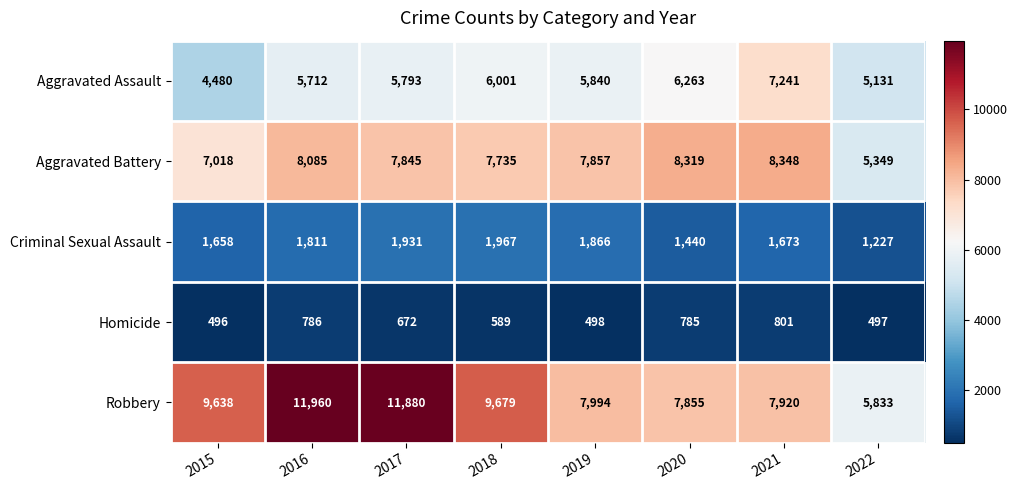

What is the greatest value displayed?

11960